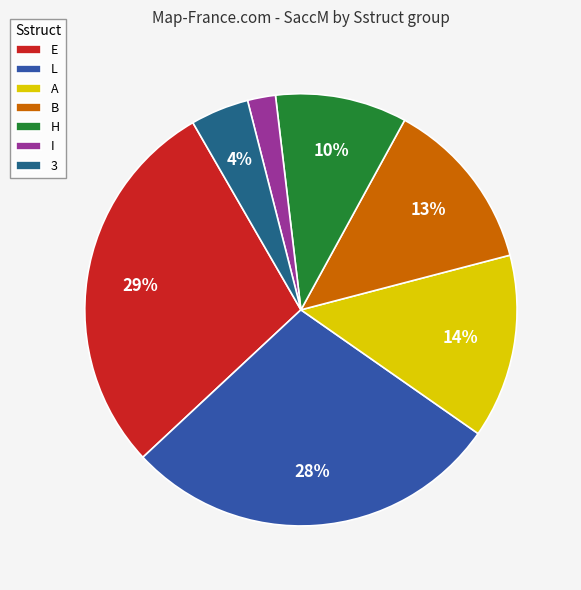

Between 3 and I, which is larger?

3